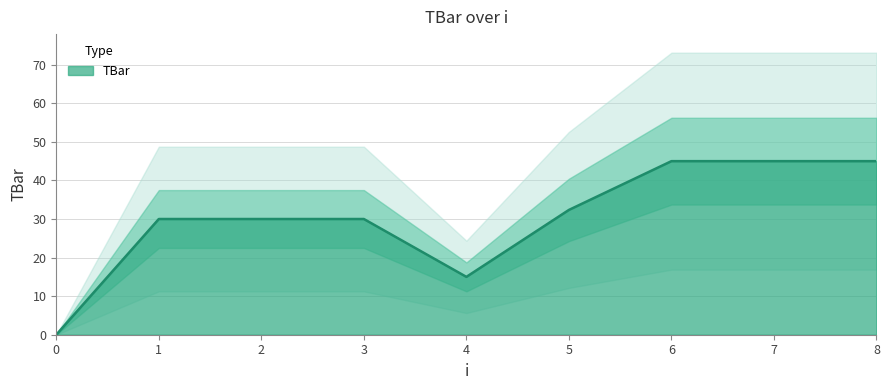

Does the chart have visible grid lines?

Yes